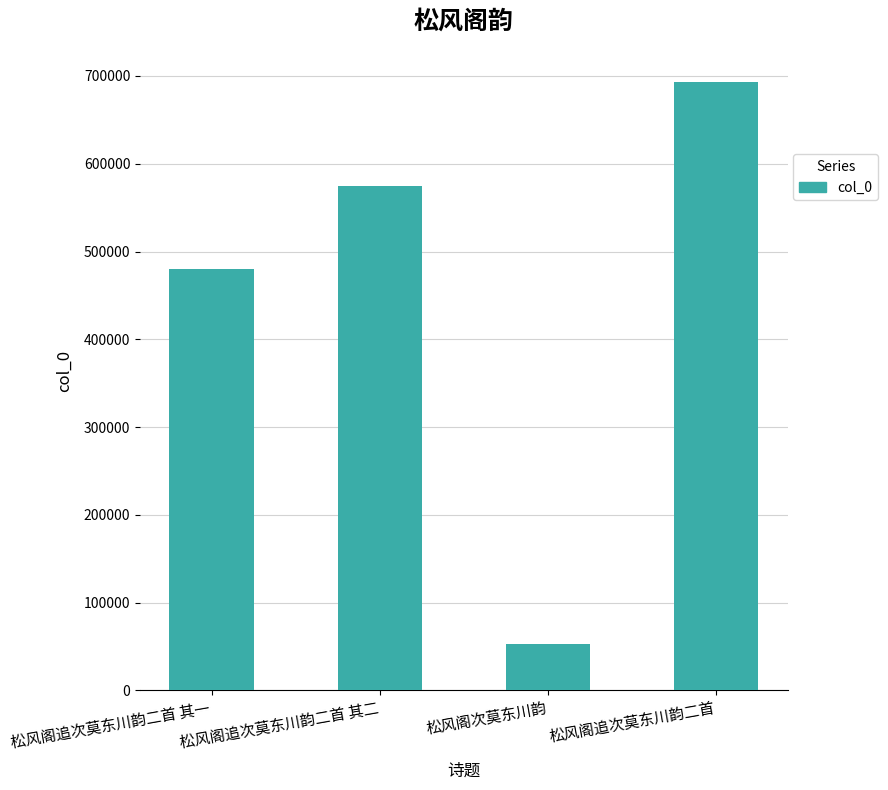

The value at 松风阁次莫东川韵 is 53187. True or false?

True